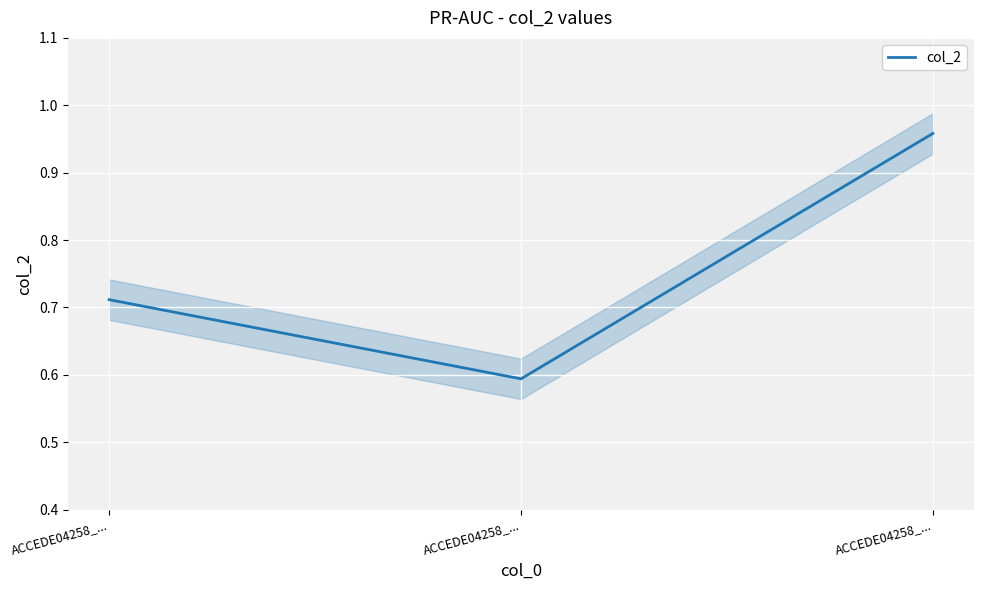

How many values are between 0 and 1?

3